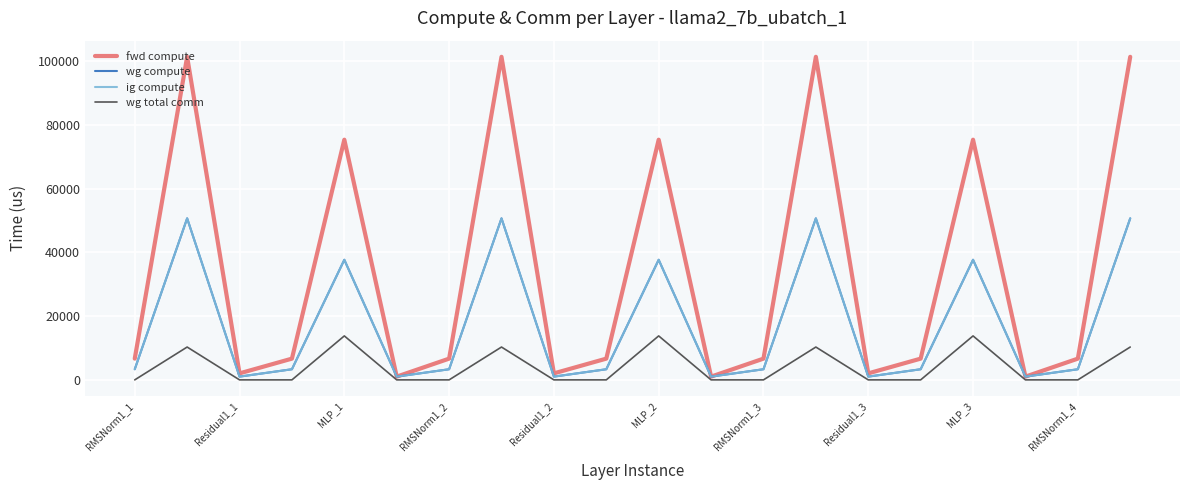

Does the chart display data point markers on the line(s)?

No